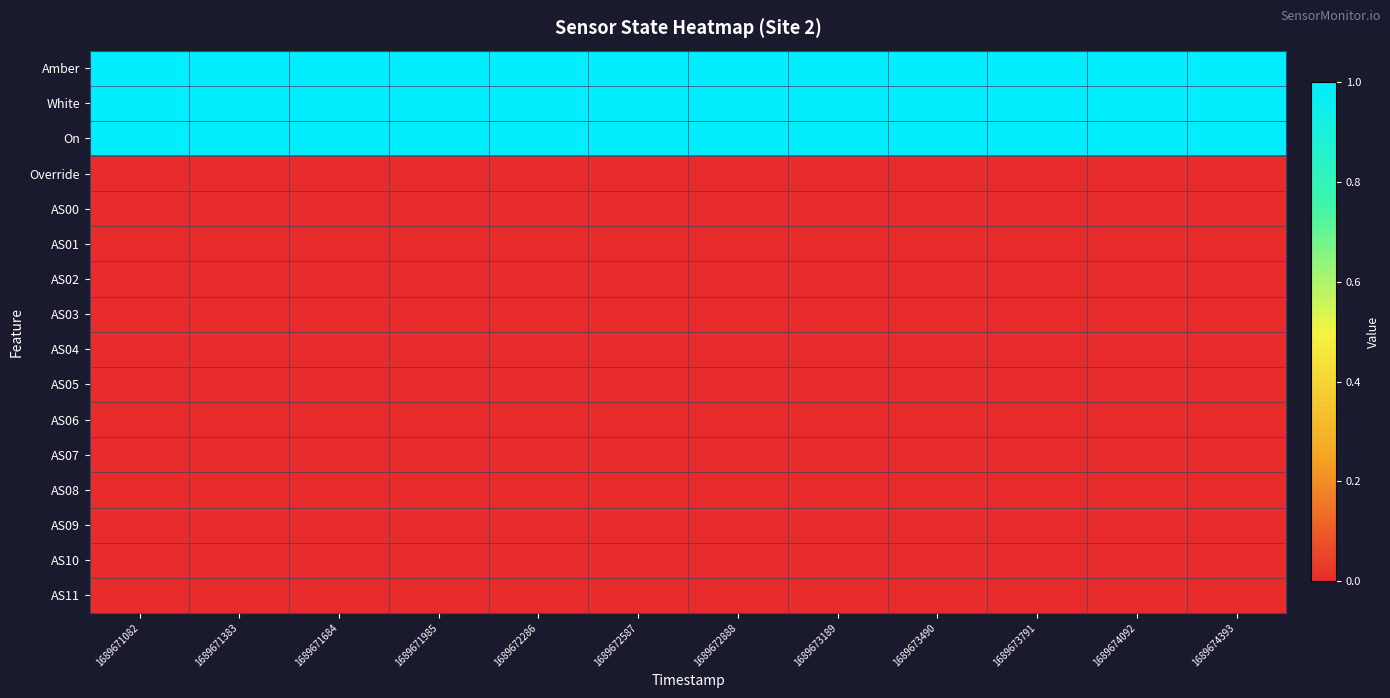

What is the total value across all series at 1689671985?

3